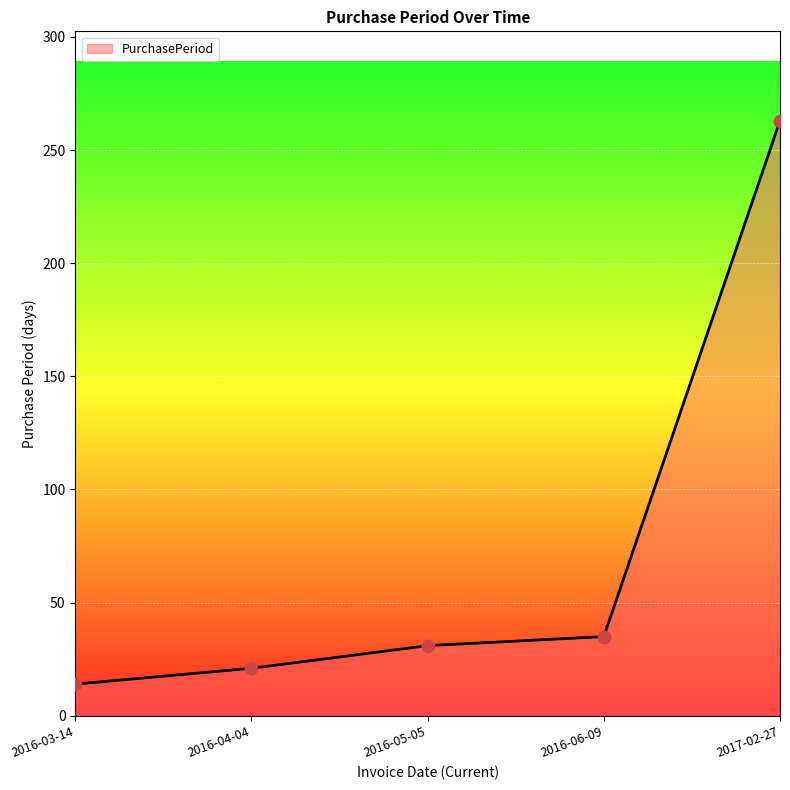

Which has a higher value, 2016-05-05 or 2017-02-27?

2017-02-27